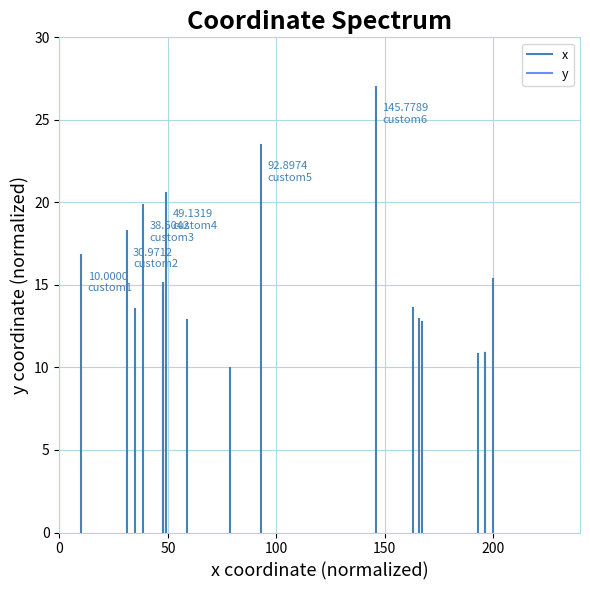

The y series shows 7.9 at 0. True or false?

False